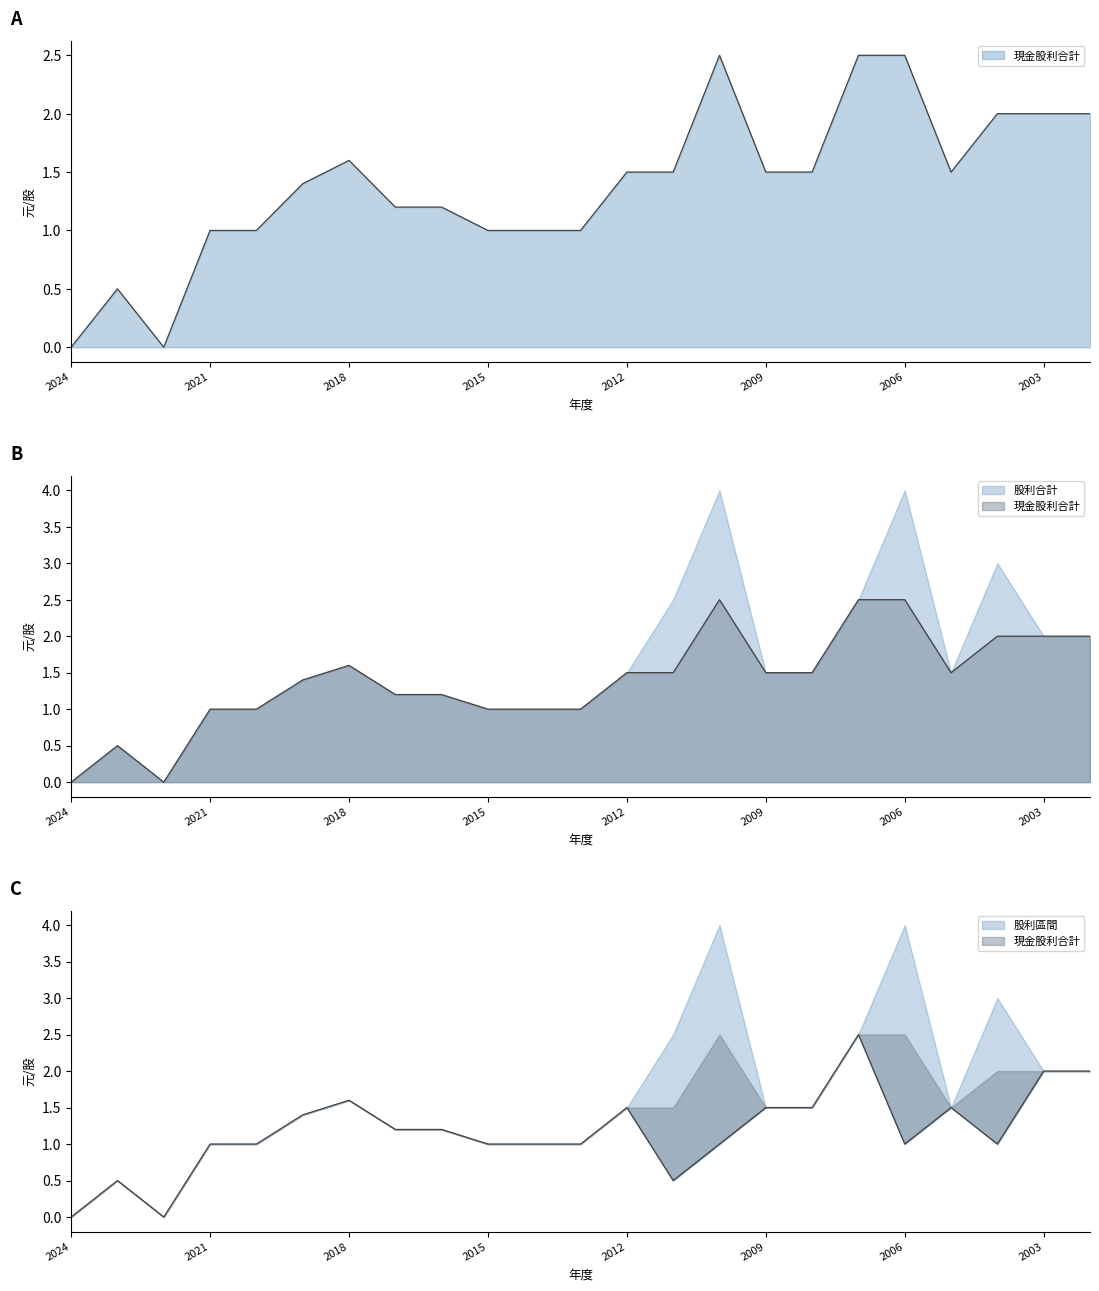

True or false: 現金股利合計 and 股票股利合計 cross at least once.

False